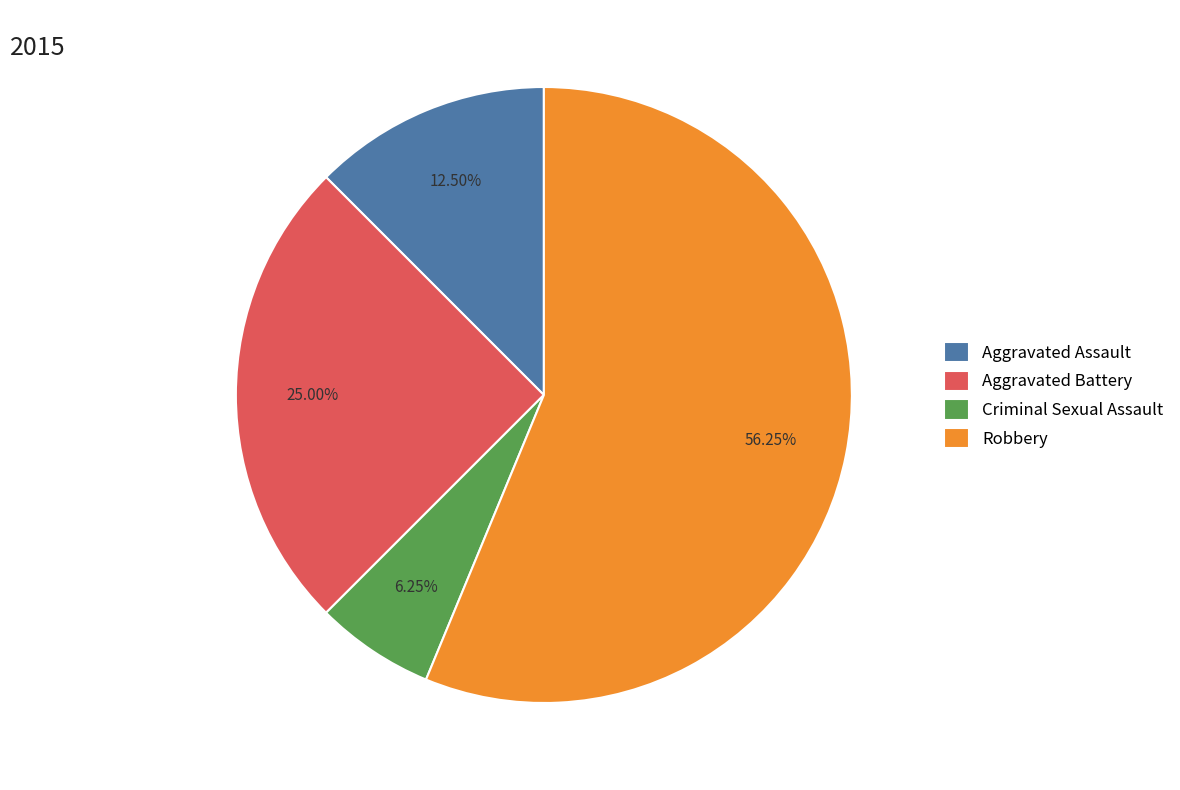

What is the majority slice?

Robbery